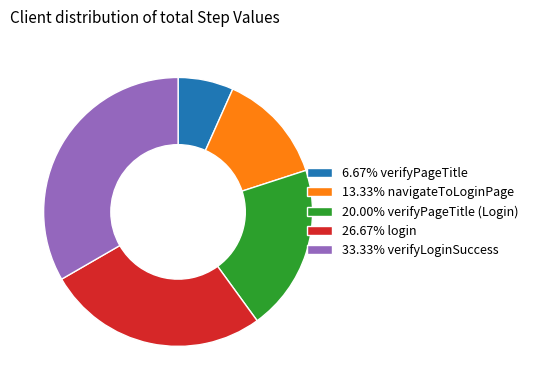

What is the ratio of the value at 6.67% verifyPageTitle to the value at 20.00% verifyPageTitle (Login)?

0.3